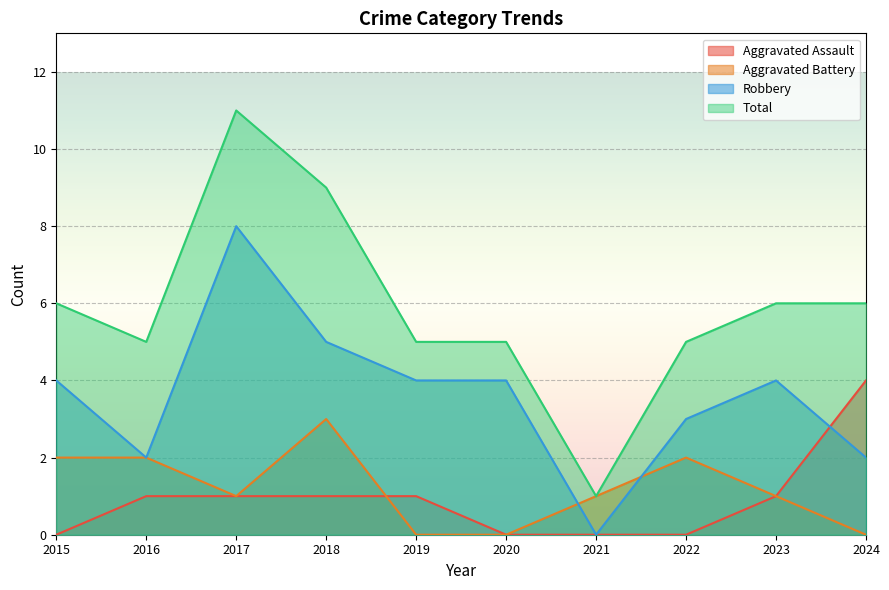

How many values in Aggravated Assault are above zero?

6